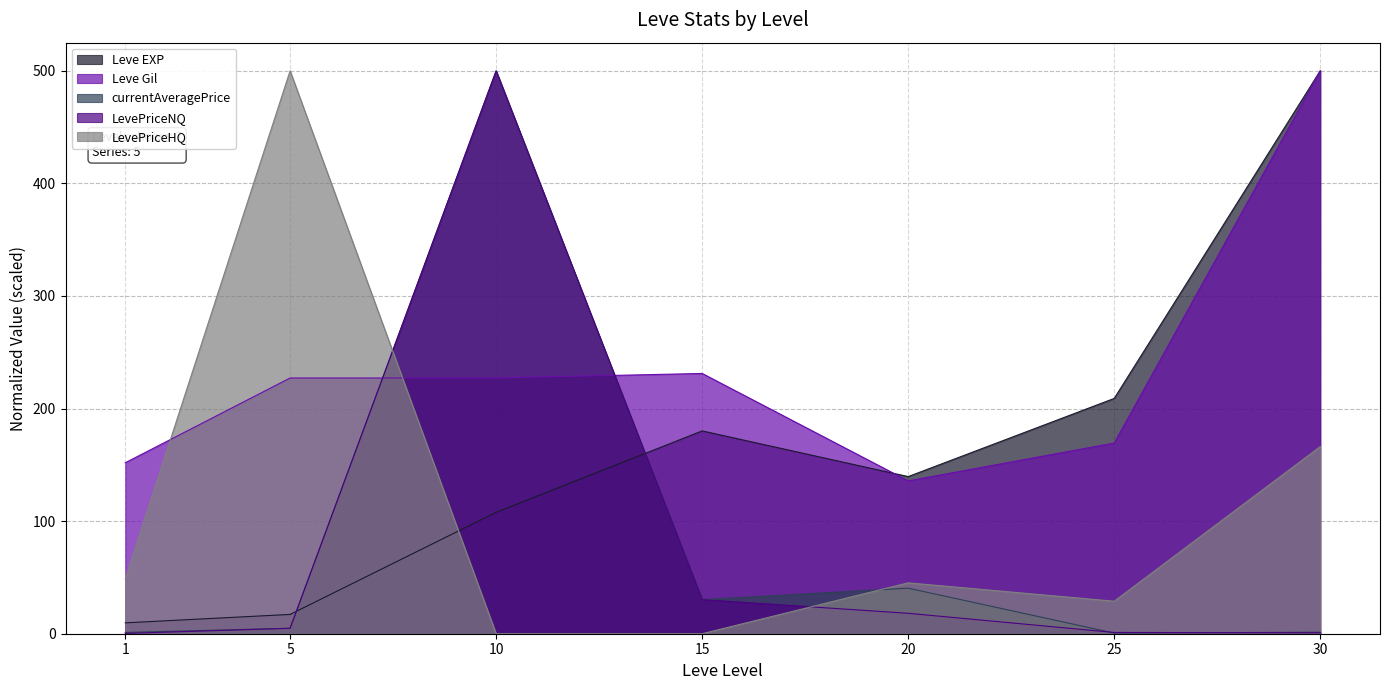

At which label is LevePriceNQ closest to 250?

15